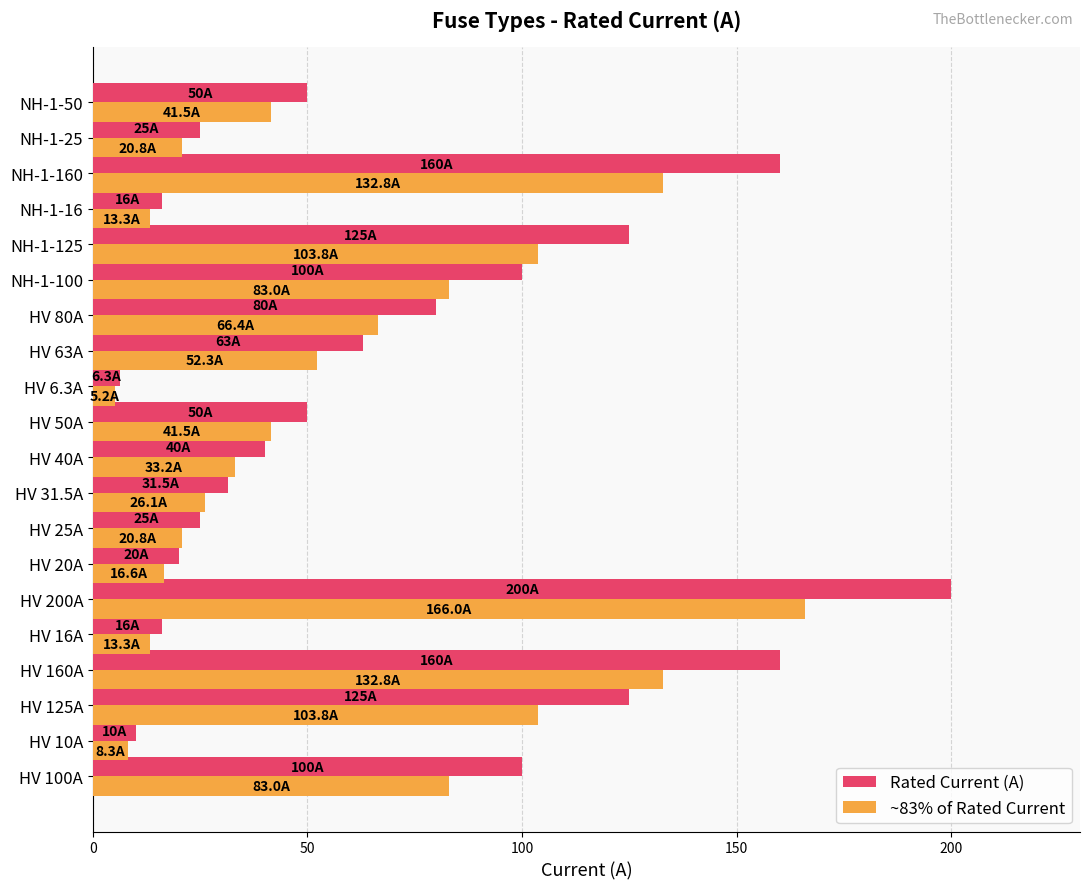

List the series in order of their peak value, highest first.

Rated Current (A), ~83% of Rated Current